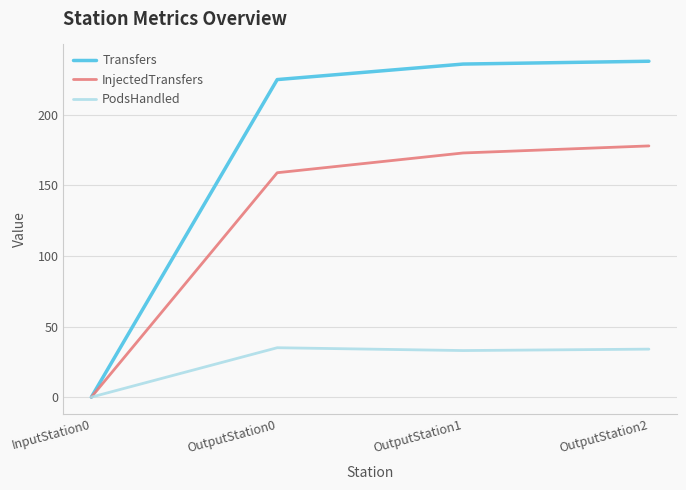

At which category does PodsHandled reach its first local valley?

OutputStation1